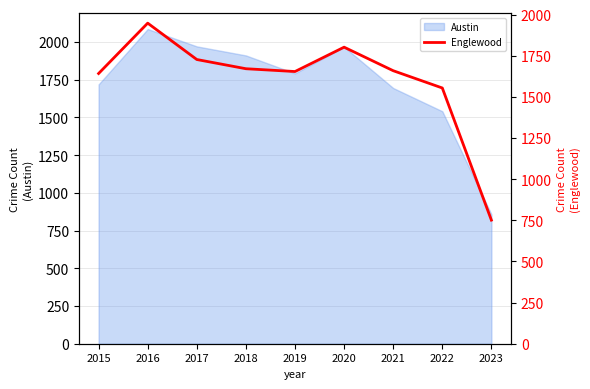

What is the sum of the values at 2020 and 2019?

3456